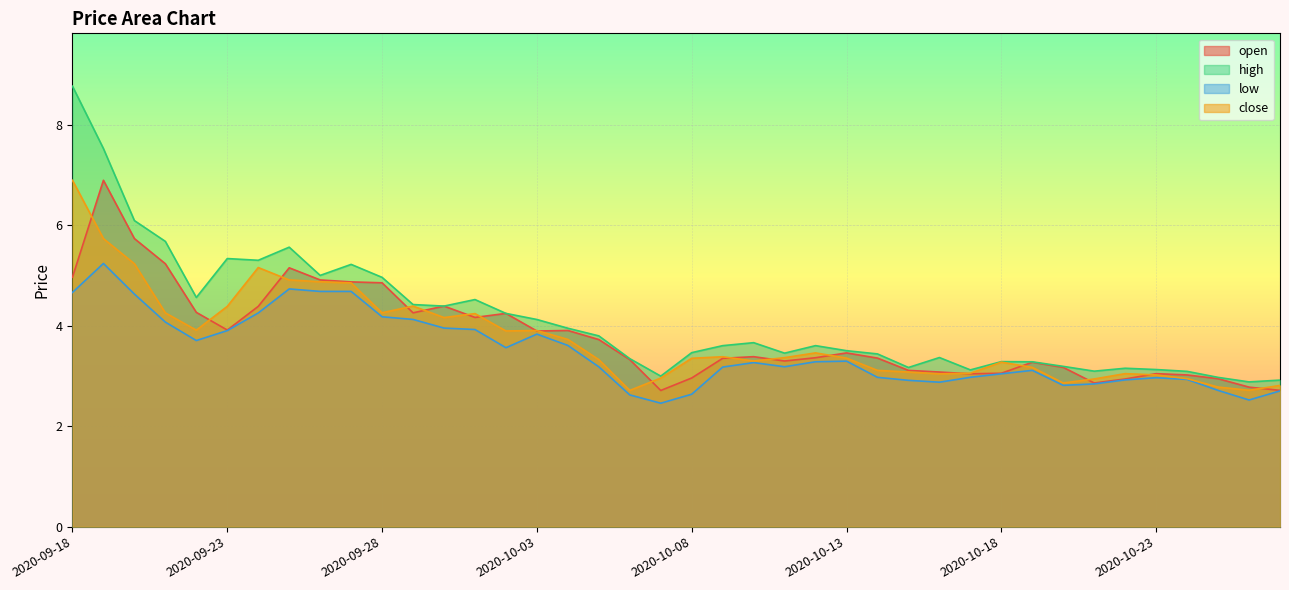

What is the total value across all series at 2020-10-07?

11.1